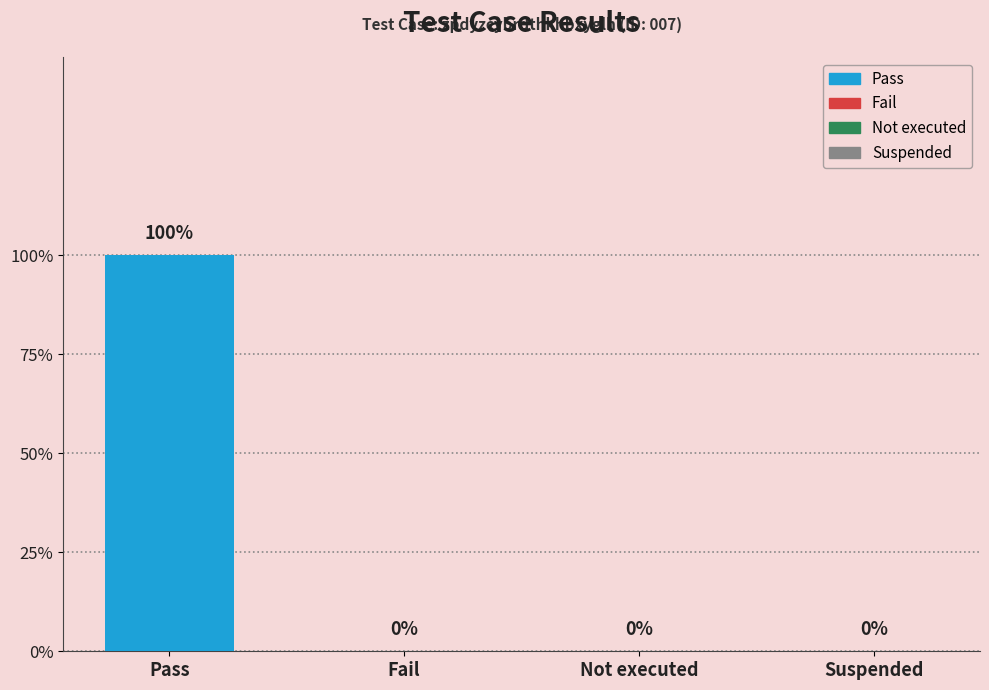

At which category does the chart reach its minimum across all series?

Fail